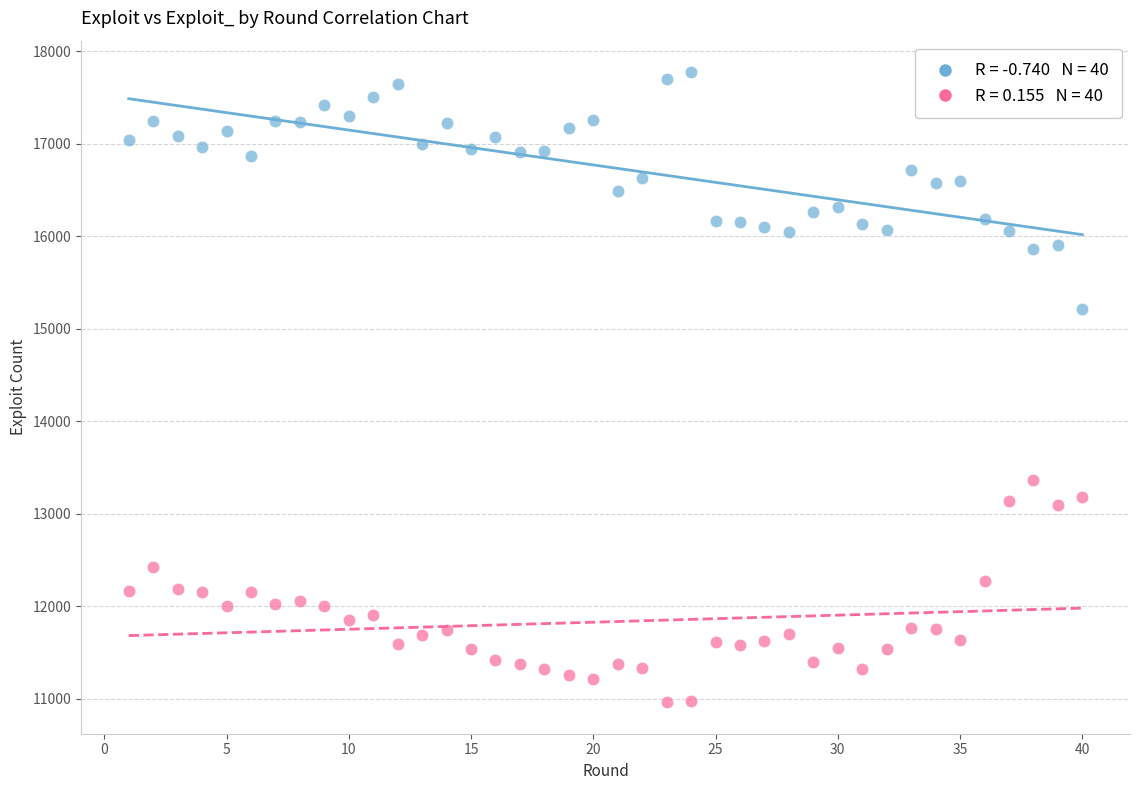

Across all data points, what is the range of X values (max minus min)?

39